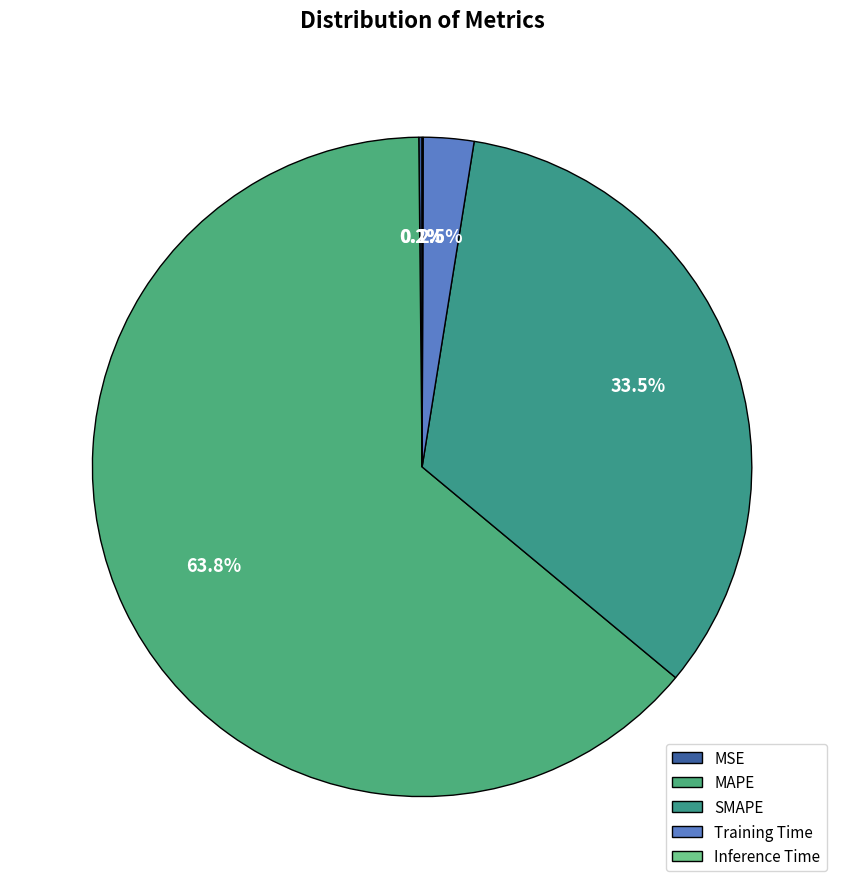

To the nearest percent, what is the difference between the SMAPE and MSE slice percentages?

33%